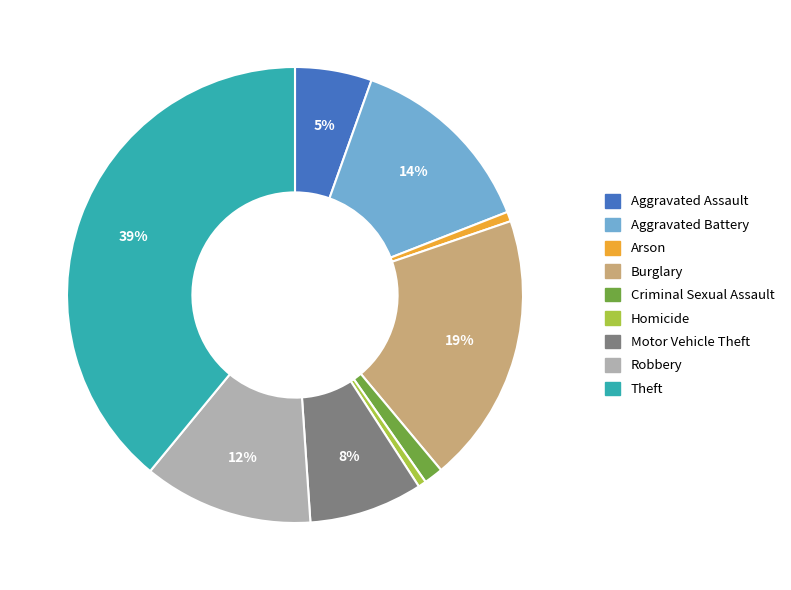

Is the sum of Homicide and Robbery greater than half?

No